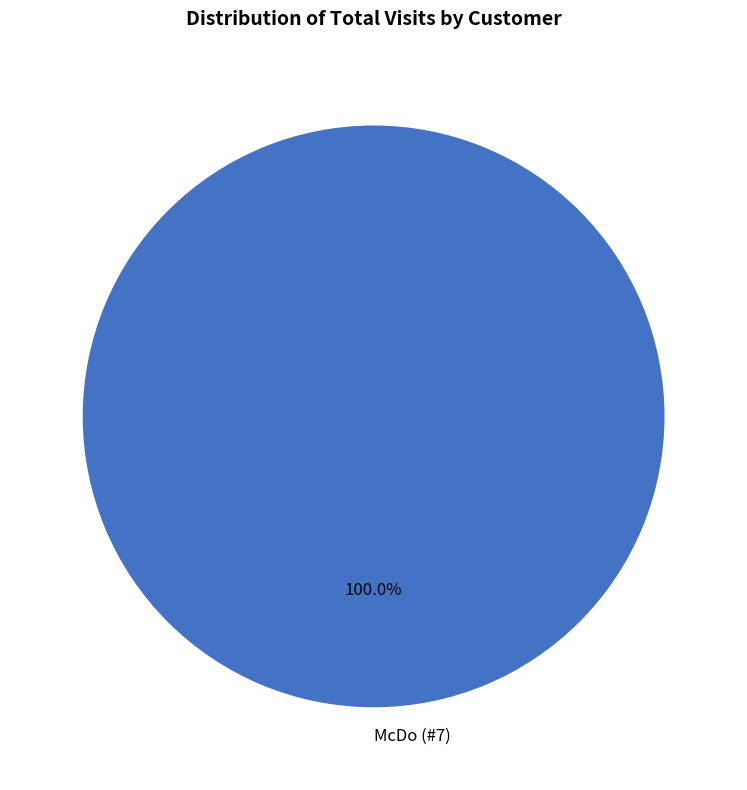

How many slices are in this pie chart?

1